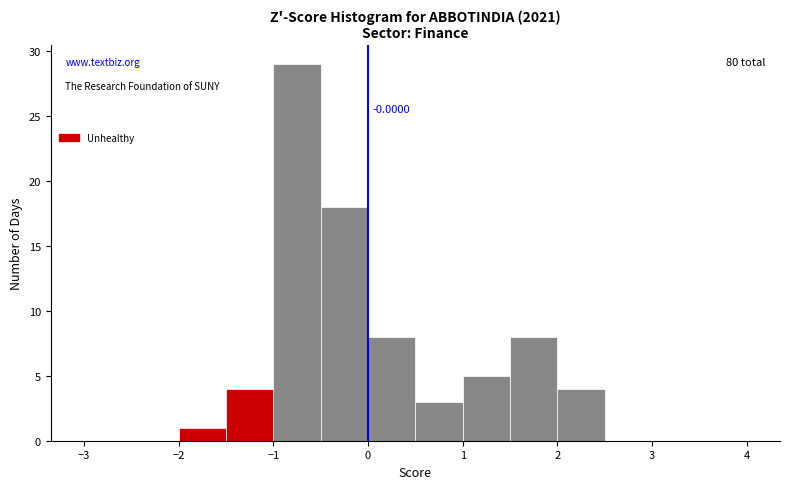

Over which range of the x-axis is the bar tallest?

-1.0 to -0.5